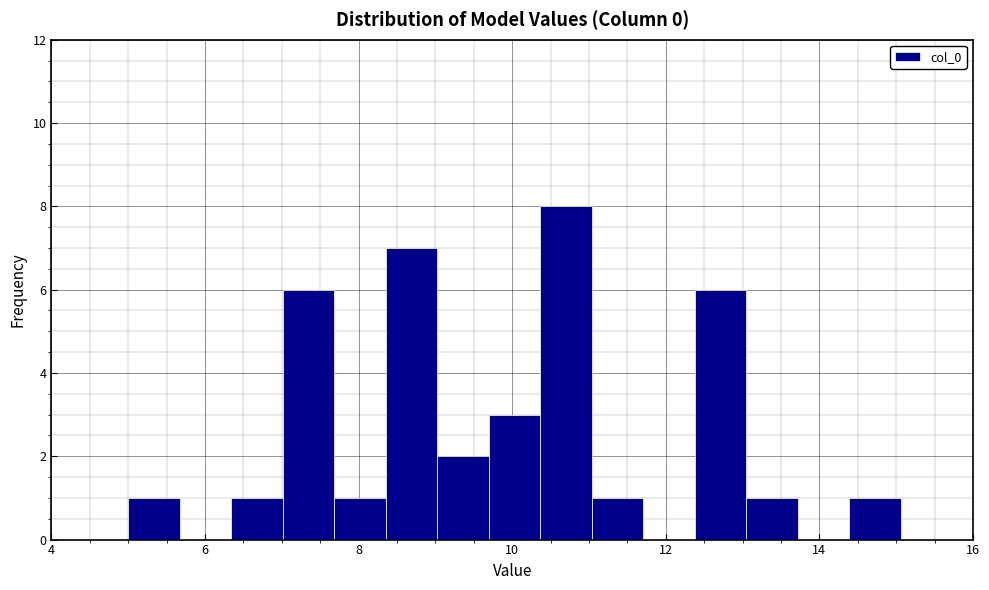

Read against the x-axis, roughly where is the centre of the tallest bar?

10.8